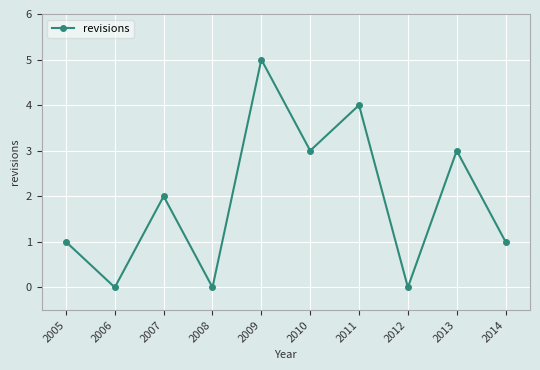

How many points are higher than both their immediate neighbors (excluding endpoints)?

4